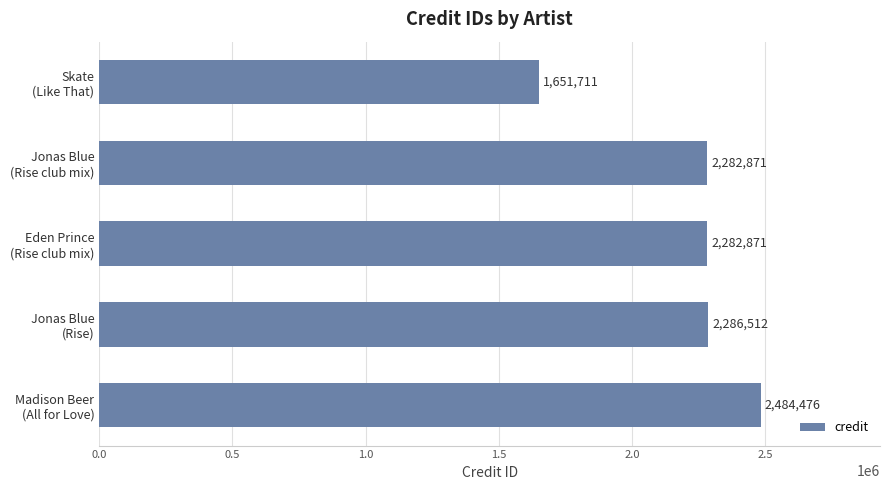

What is the greatest value displayed?

2484476